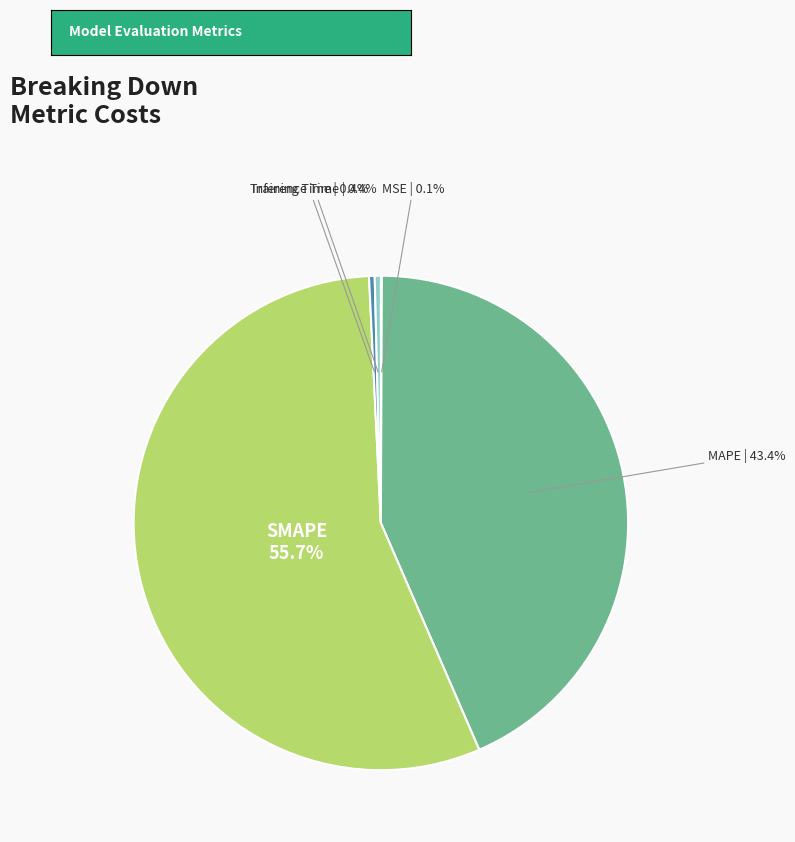

What percentage is the MAPE slice, to the nearest percent?

43%